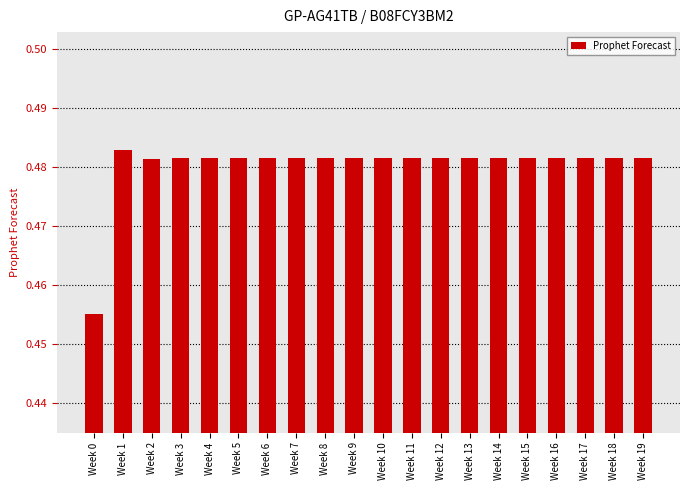

What is the sum of all values?

9.6